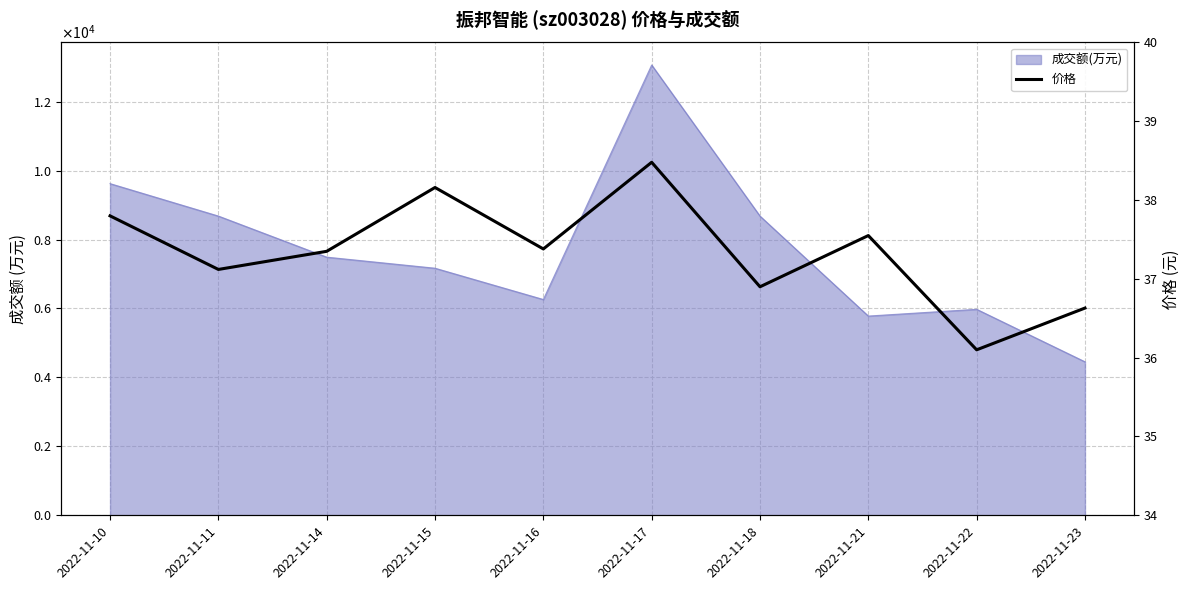

What is the sum of all values?

373.5